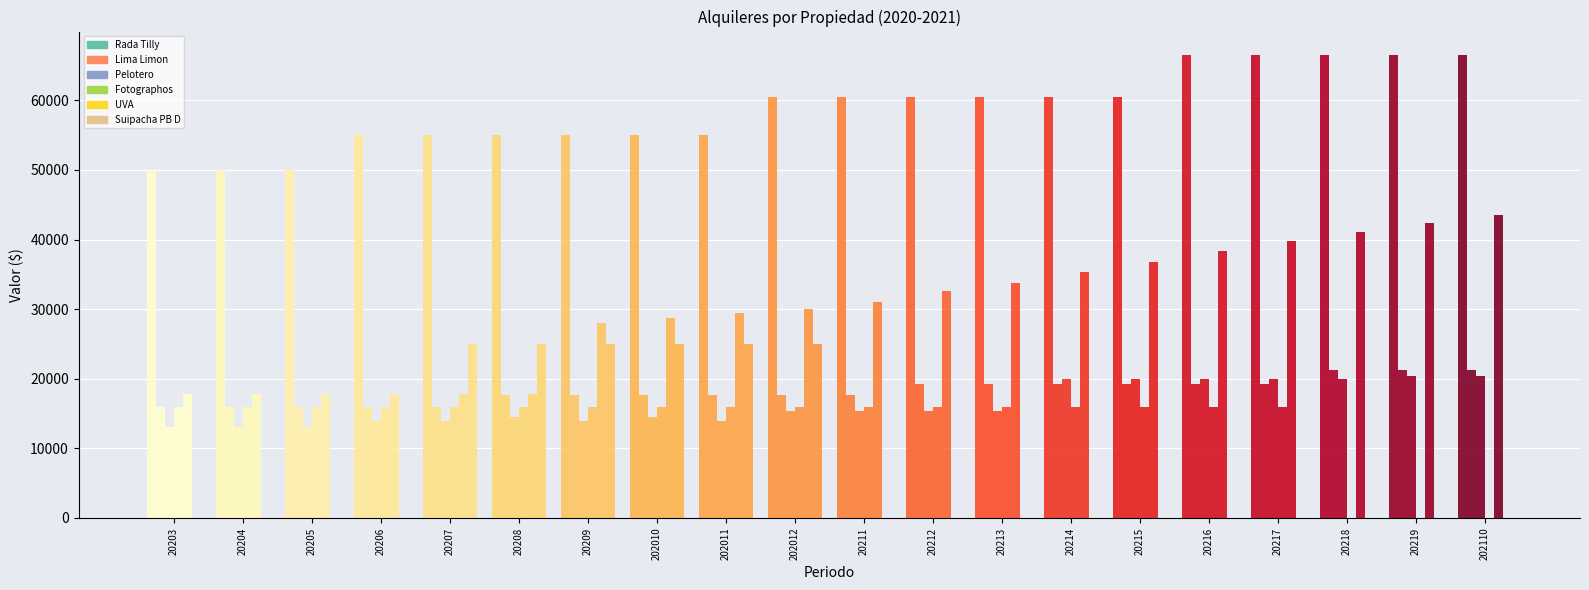

The value of Fotographos at 20209 is 16000. True or false?

True